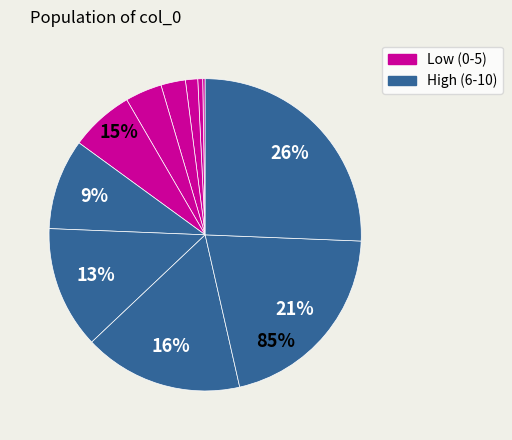

Between 7 and 2, which is larger?

7